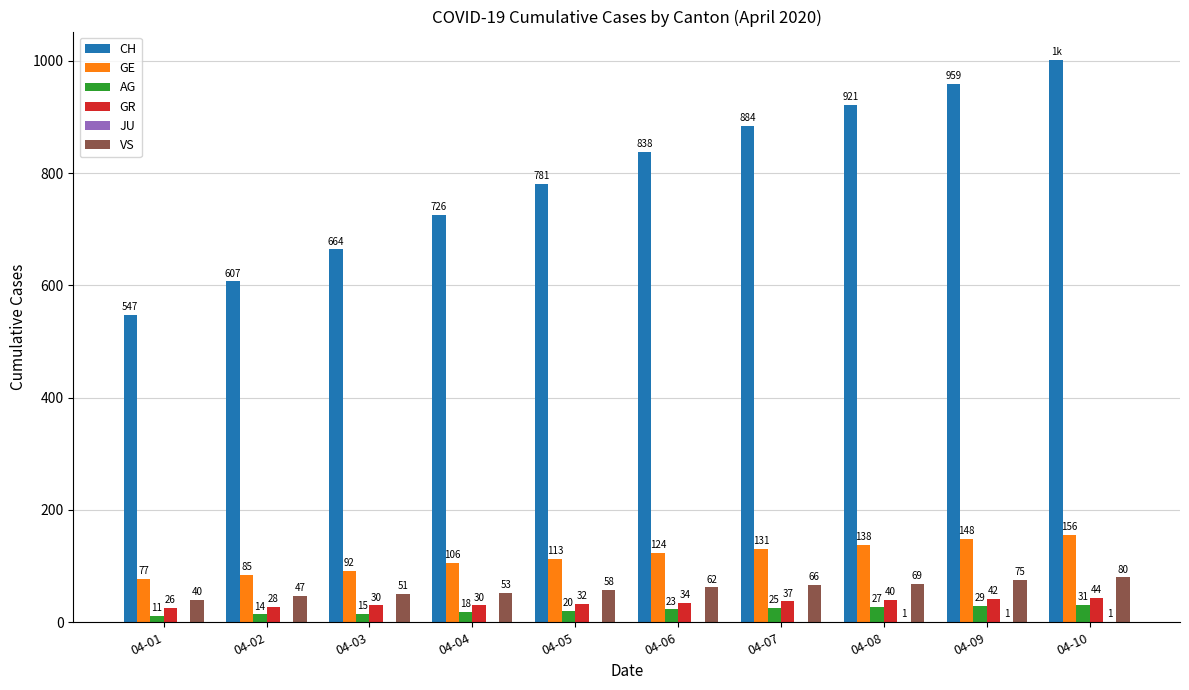

What is the average value of the GE series?

117